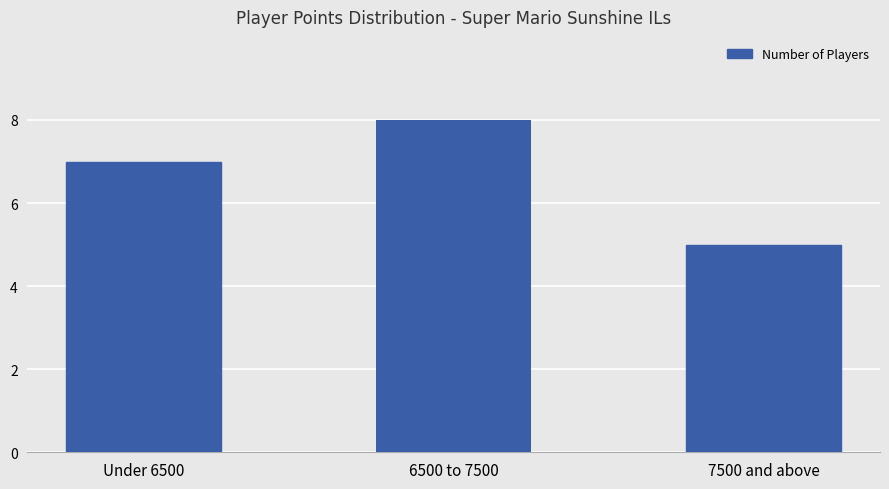

What is the sum of the values at Under 6500 and 6500 to 7500?

15